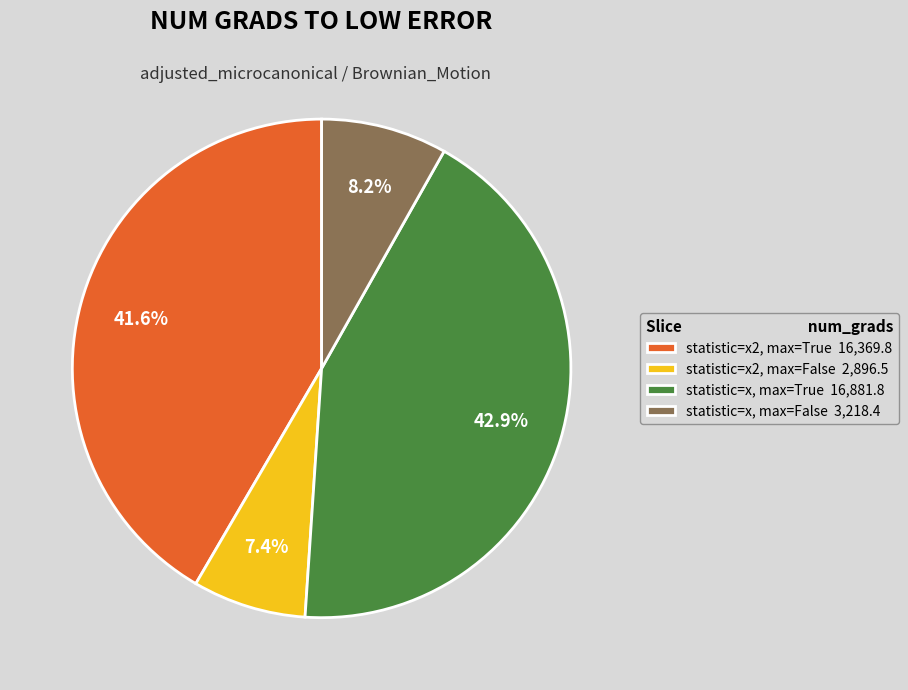

To the nearest percent, what percentage of the pie is statistic=x, max=True?

43%